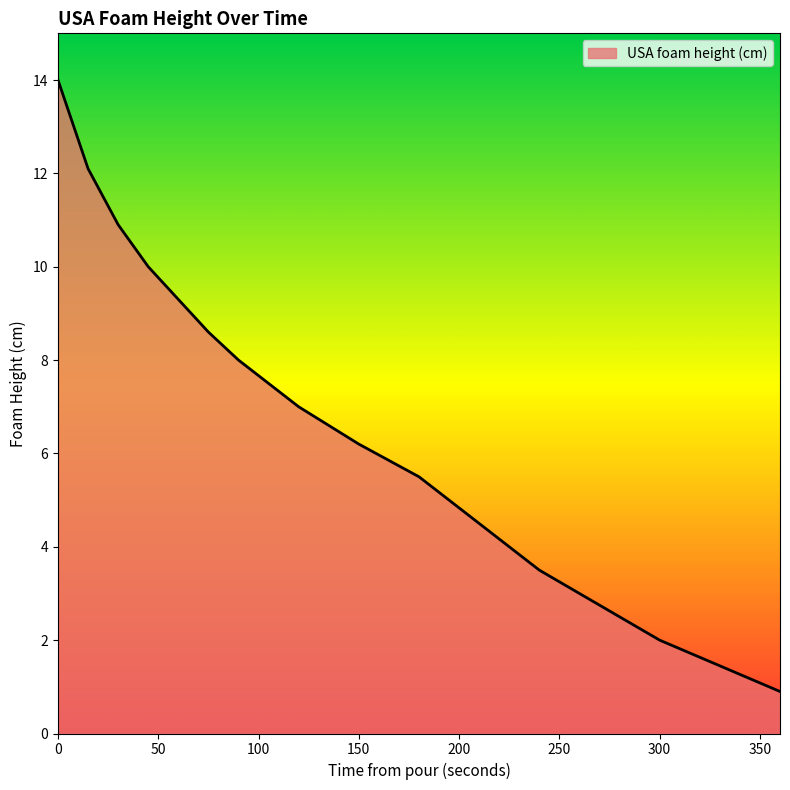

What is the greatest value displayed?

14.0